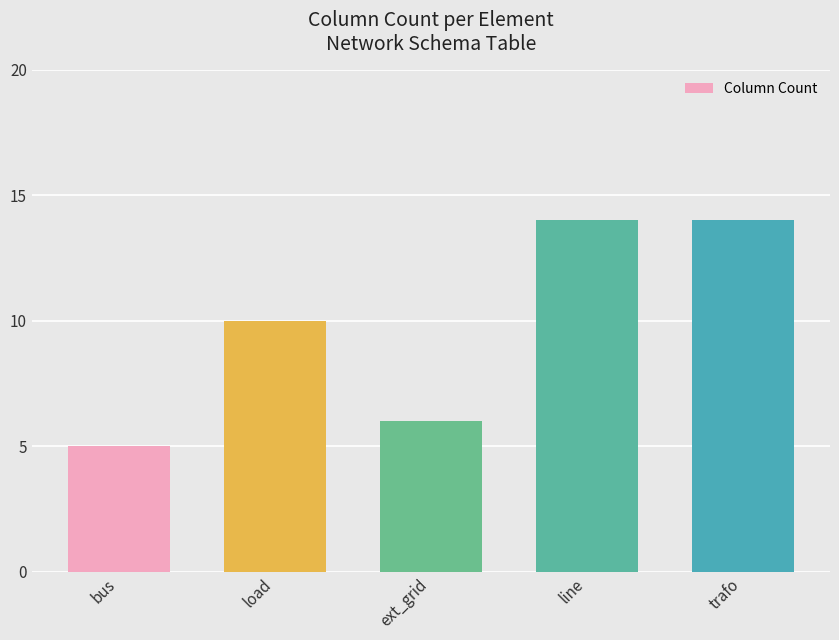

What is the sum of all values?

49